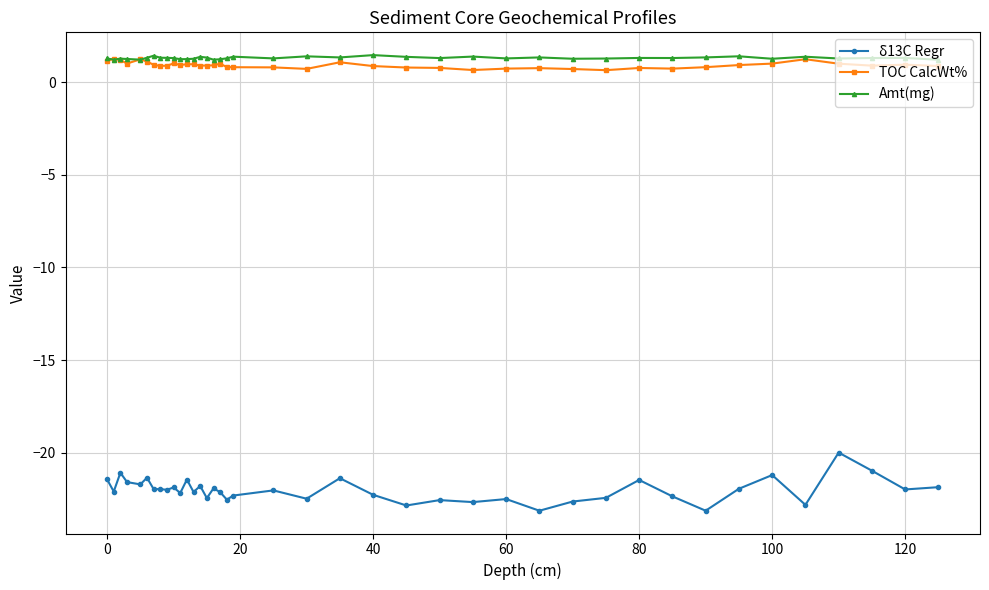

True or false: TOC CalcWt% and δ13C Regr cross at least once.

False